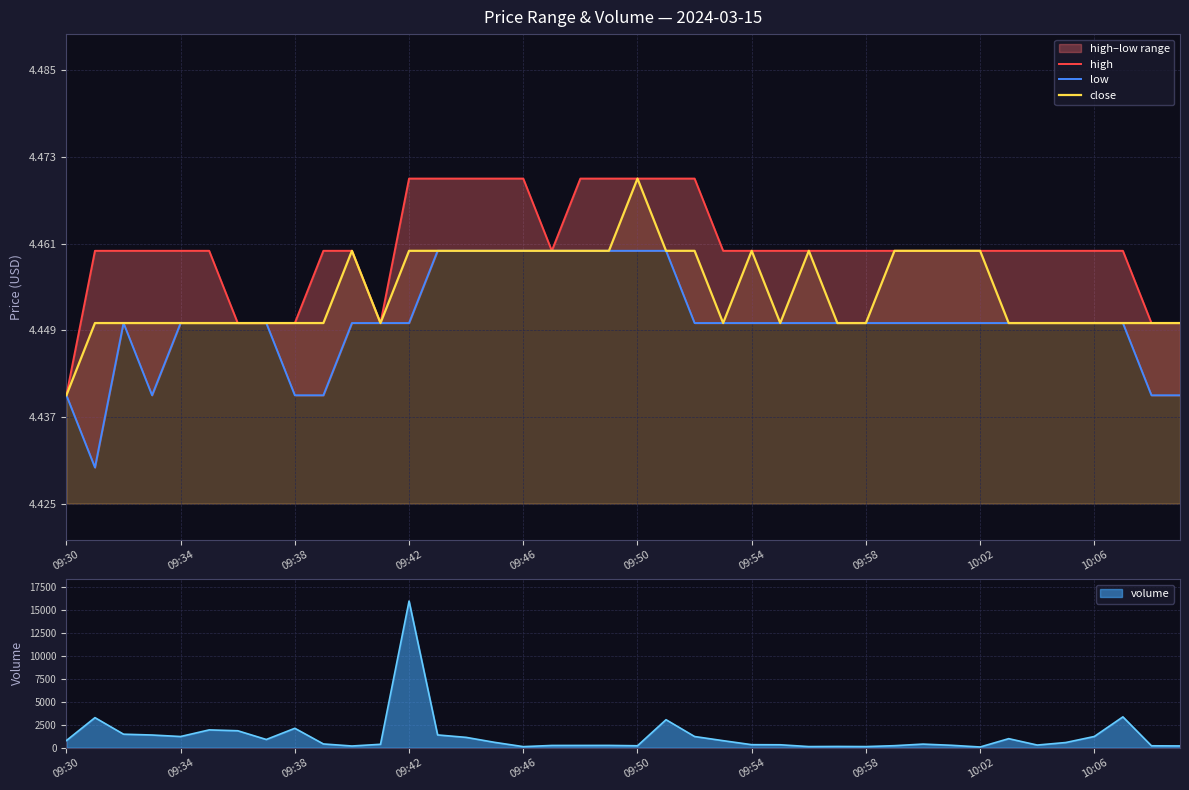

Which category has the highest value in the close series?

09:50